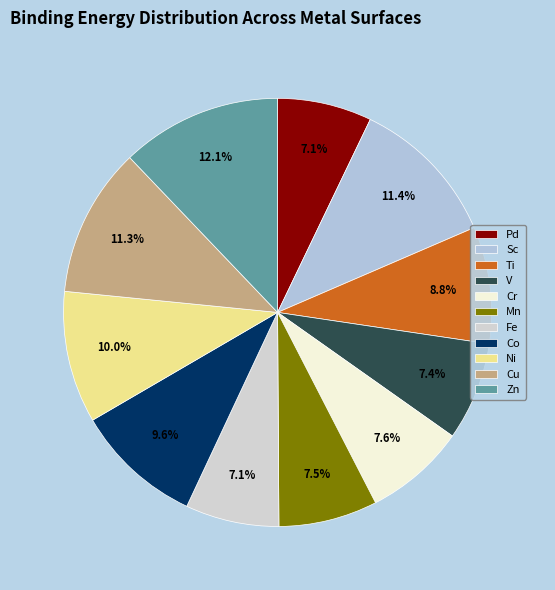

Is it true that Zn is 12% of the pie?

True